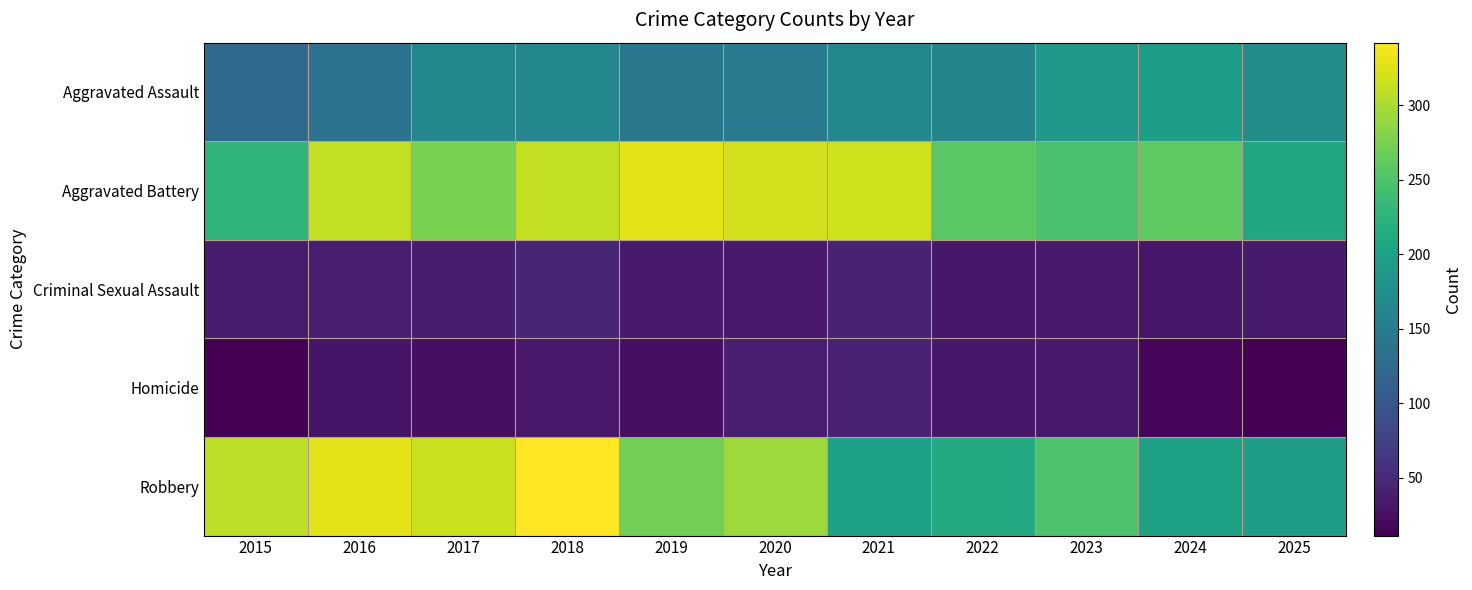

How many data points does each series have?

11